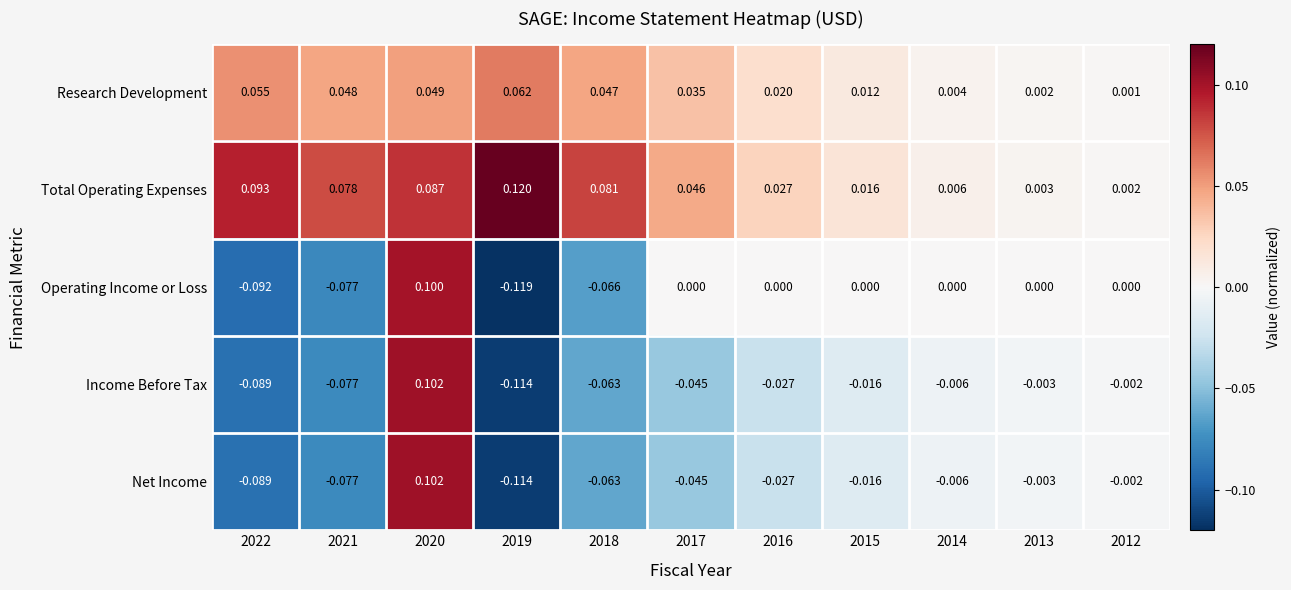

Which series changed the most between 2022 and 2020?

Operating Income or Loss